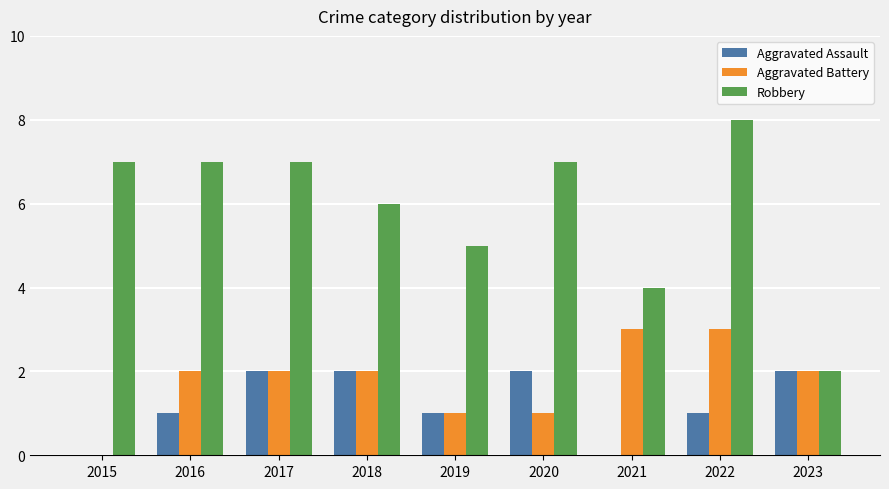

What is the sum of all Aggravated Assault values?

11